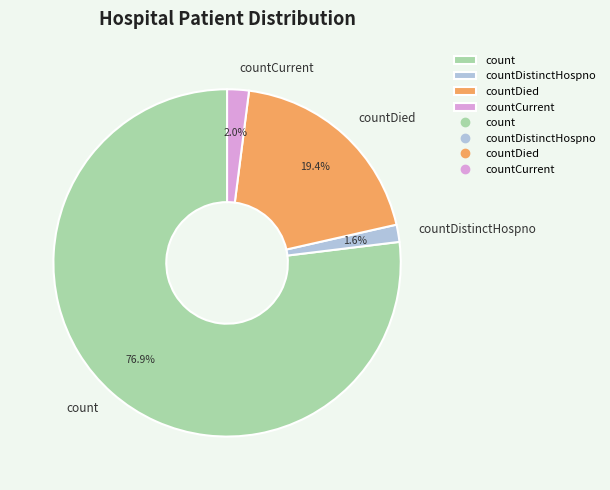

What is the largest slice in the pie chart?

count